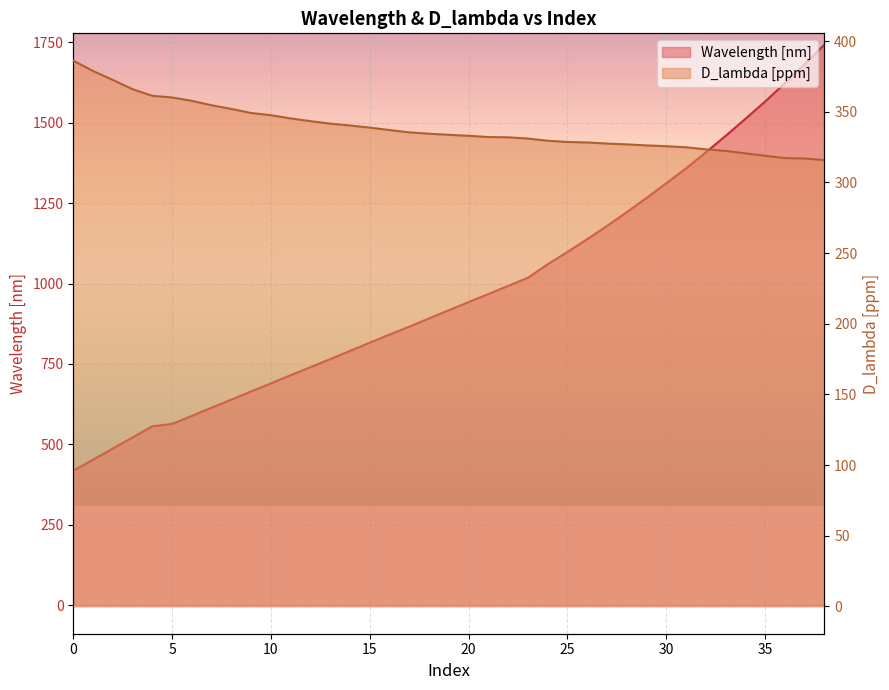

Which category has the highest value in the Wavelength [nm] series?

38